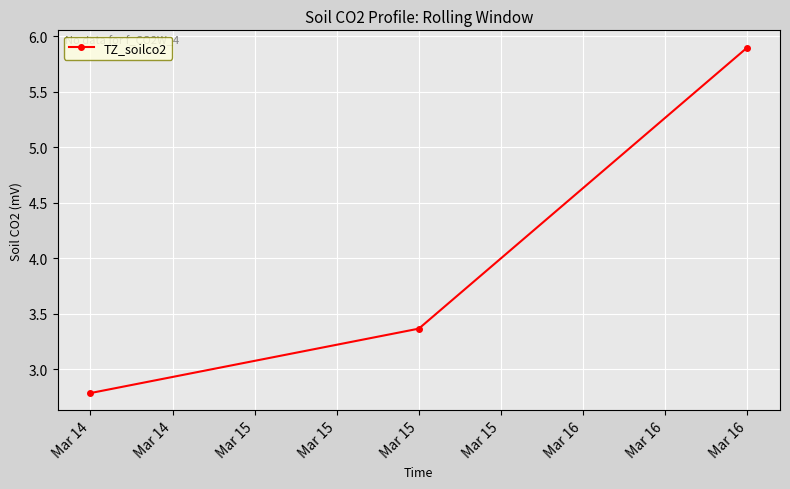

What is the value of the 3rd point from the left?

5.9